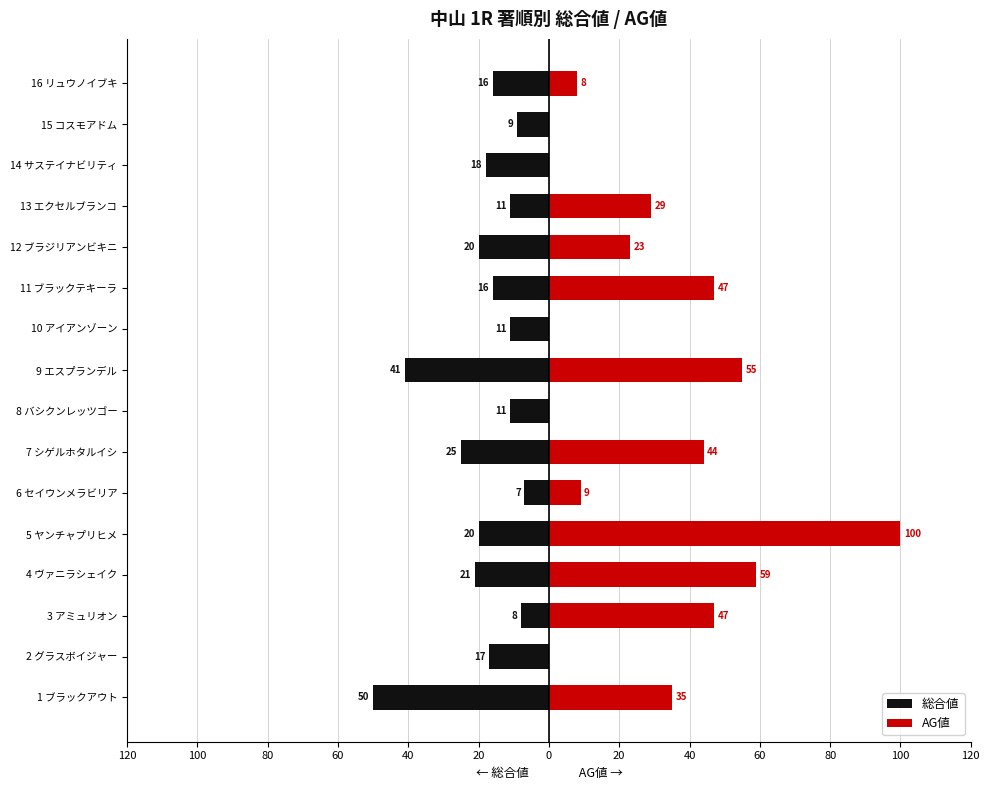

Is it true that 総合値 equals -3 at 10 アイアンゾーン?

False